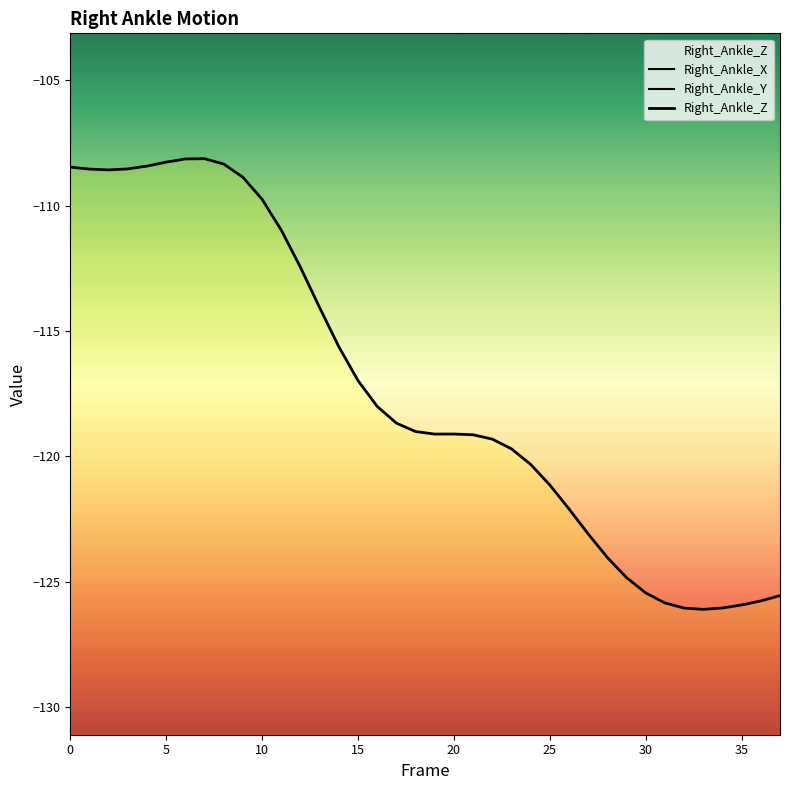

Reading left to right, list all the values displayed in this chart.

Right_Ankle_X: -0.0	-0.0	0.0	0.1	0.1	0.2	0.3	0.4	0.5	0.5	0.5	0.3	0.1	-0.2	-0.5	-0.8	-1.0	-1.1	-1.1	-0.9	-0.7	-0.3	0.2	0.7	1.3	1.9	2.5	3.1	3.6	3.9	4.1	4.0	3.8	3.4	2.9	2.4	1.8	1.3
Right_Ankle_Y: -0.4	-0.1	0.0	0.1	0.0	-0.2	-0.6	-1.0	-1.6	-2.1	-2.6	-3.0	-3.3	-3.4	-3.4	-3.1	-2.8	-2.5	-2.1	-1.8	-1.6	-1.5	-1.5	-1.7	-2.1	-2.6	-3.1	-3.8	-4.3	-4.8	-5.1	-5.2	-5.2	-5.0	-4.6	-4.2	-3.6	-3.1
Right_Ankle_Z: -108.5	-108.5	-108.6	-108.5	-108.4	-108.3	-108.1	-108.1	-108.3	-108.9	-109.8	-111.0	-112.5	-114.1	-115.6	-117.0	-118.0	-118.7	-119.0	-119.1	-119.1	-119.1	-119.3	-119.7	-120.3	-121.1	-122.1	-123.1	-124.0	-124.8	-125.5	-125.9	-126.1	-126.1	-126.1	-125.9	-125.8	-125.6